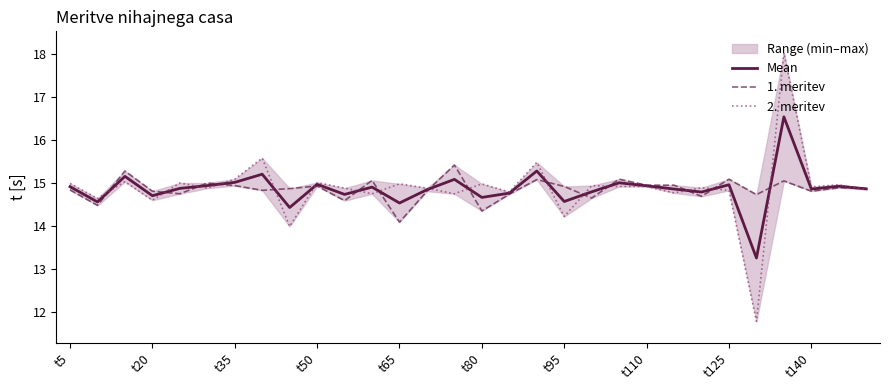

Where does the Mean series first go above 14?

t5